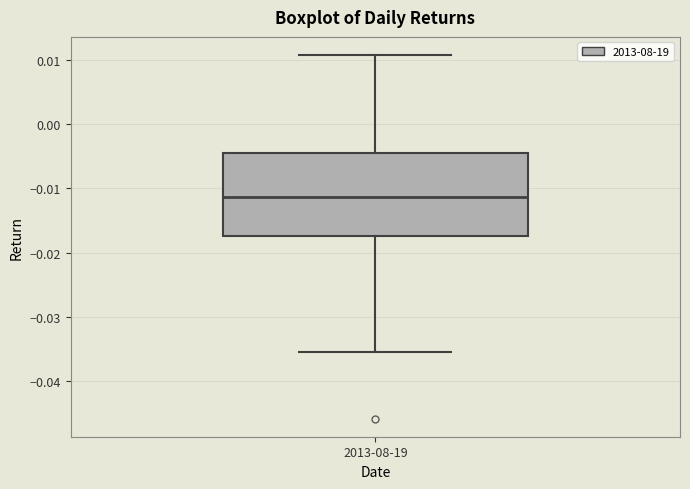

Transcribe this box plot: give where the median line is, the range the box spans, and where the two whiskers end, as read against the y-axis. The values are not printed on the chart, so give them approximately, as read against the axis.

median -0.011, box -0.017 to -0.004, whiskers -0.035 to 0.011